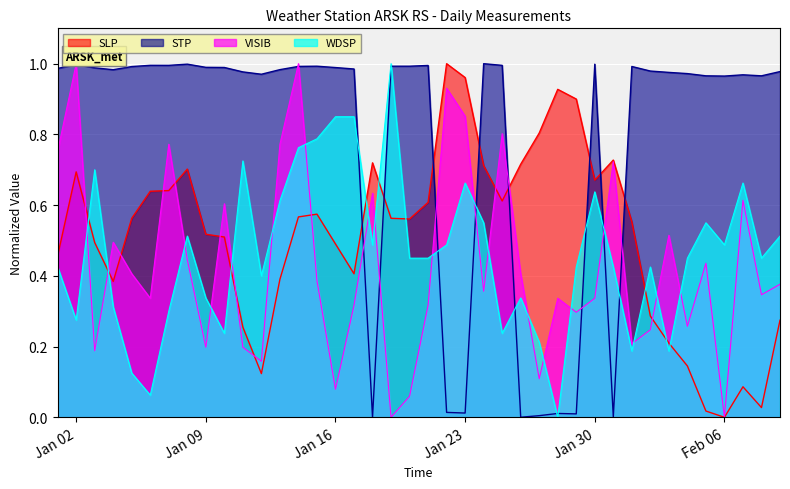

How many distinct data groups are displayed?

4